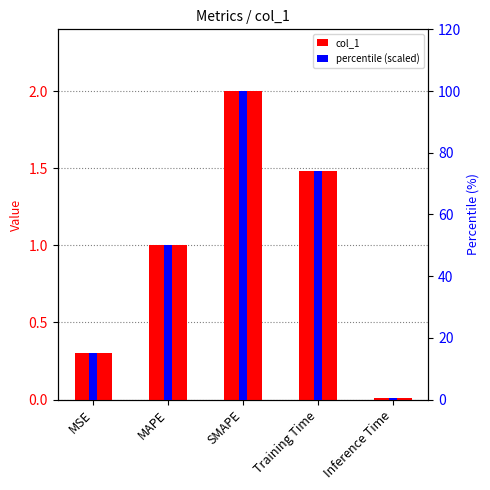

Reading left to right, transcribe all the data shown in this chart.

col_1: 0.3	1.0	2.0	1.5	0.0
percentile (scaled): 15.1	50.0	100.0	74.1	0.4